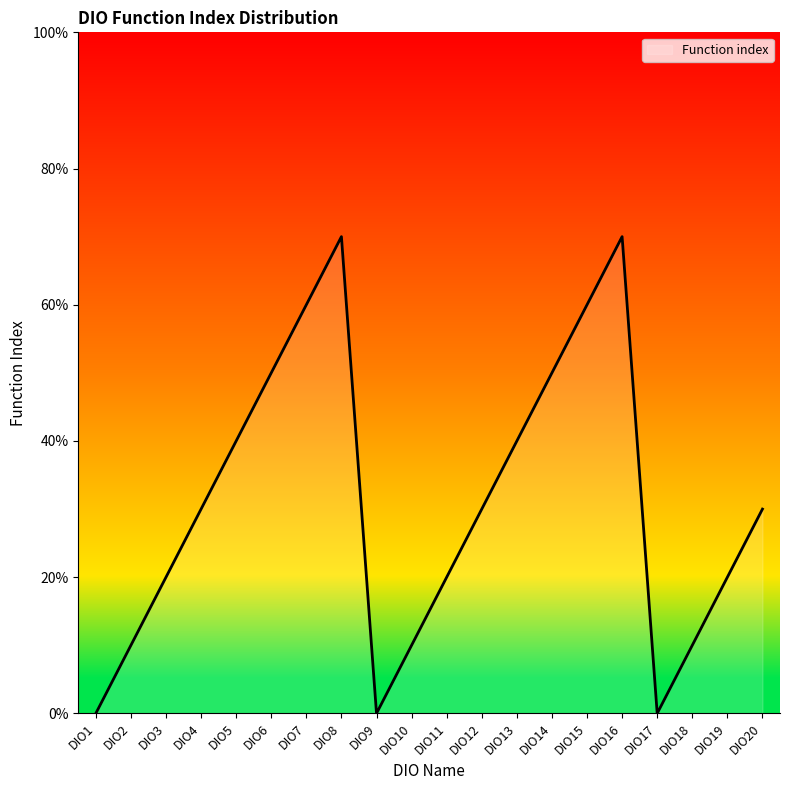

Does the chart display data point markers on the line(s)?

No